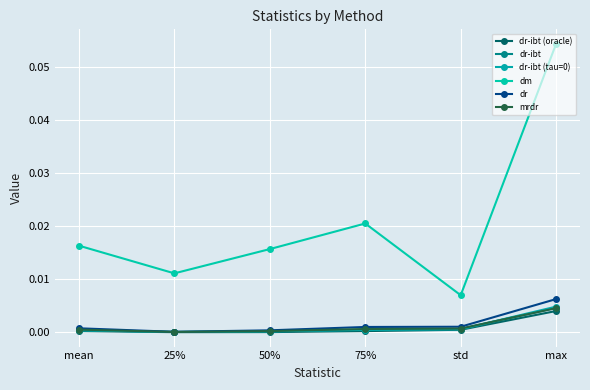

How many distinct data groups are displayed?

6